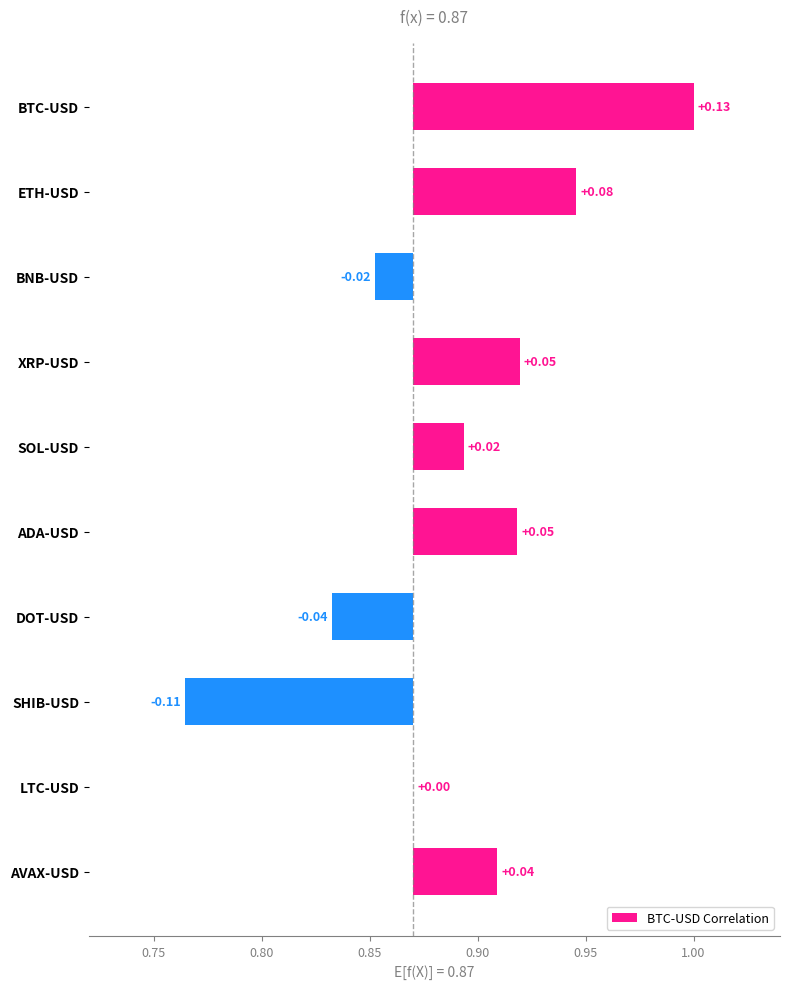

How many positive values are there?

7